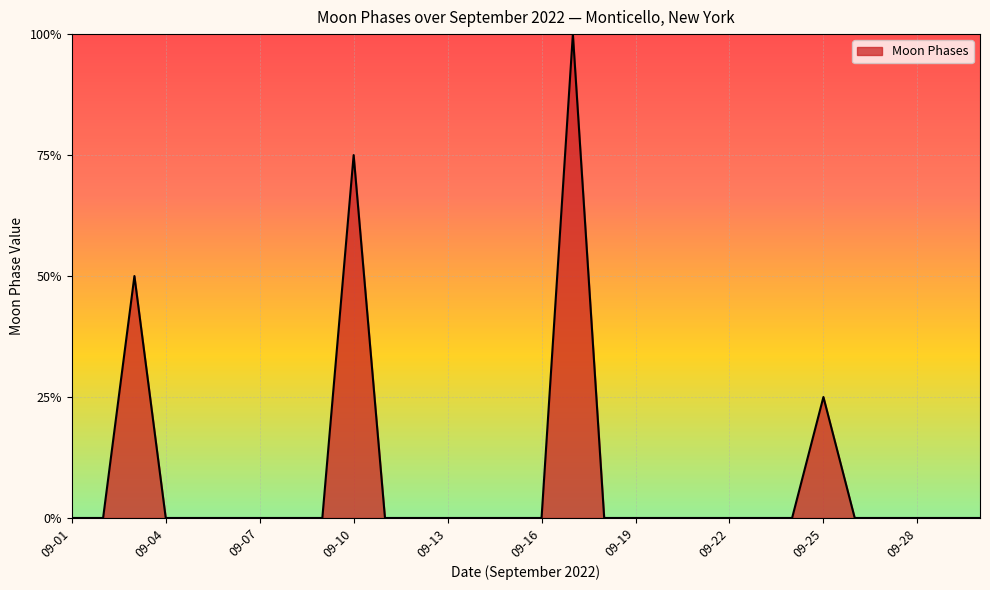

How many values are between 0 and 1?

29